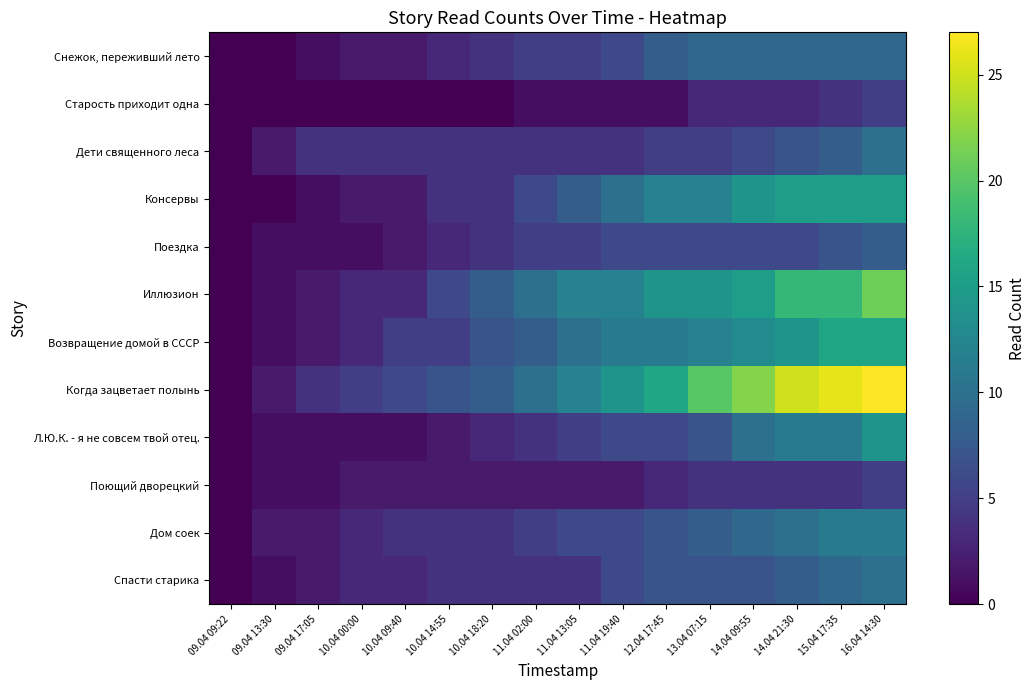

Reading right to left, transcribe all the data shown in this chart.

Снежок, переживший лето: 16.04 14:30=9	15.04 17:35=9	14.04 21:30=9	14.04 09:55=9	13.04 07:15=9	12.04 17:45=8	11.04 19:40=6	11.04 13:05=5	11.04 02:00=5	10.04 18:20=4	10.04 14:55=3	10.04 09:40=2	10.04 00:00=2	09.04 17:05=1	09.04 13:30=0	09.04 09:22=0
Старость приходит одна: 16.04 14:30=5	15.04 17:35=4	14.04 21:30=3	14.04 09:55=3	13.04 07:15=3	12.04 17:45=1	11.04 19:40=1	11.04 13:05=1	11.04 02:00=1	10.04 18:20=0	10.04 14:55=0	10.04 09:40=0	10.04 00:00=0	09.04 17:05=0	09.04 13:30=0	09.04 09:22=0
Дети священного леса: 16.04 14:30=10	15.04 17:35=8	14.04 21:30=7	14.04 09:55=6	13.04 07:15=5	12.04 17:45=5	11.04 19:40=4	11.04 13:05=4	11.04 02:00=4	10.04 18:20=4	10.04 14:55=4	10.04 09:40=4	10.04 00:00=4	09.04 17:05=4	09.04 13:30=2	09.04 09:22=0
Консервы: 16.04 14:30=15	15.04 17:35=15	14.04 21:30=15	14.04 09:55=14	13.04 07:15=12	12.04 17:45=12	11.04 19:40=10	11.04 13:05=8	11.04 02:00=6	10.04 18:20=4	10.04 14:55=4	10.04 09:40=2	10.04 00:00=2	09.04 17:05=1	09.04 13:30=0	09.04 09:22=0
Поездка: 16.04 14:30=8	15.04 17:35=7	14.04 21:30=6	14.04 09:55=6	13.04 07:15=6	12.04 17:45=6	11.04 19:40=6	11.04 13:05=5	11.04 02:00=5	10.04 18:20=4	10.04 14:55=3	10.04 09:40=2	10.04 00:00=1	09.04 17:05=1	09.04 13:30=1	09.04 09:22=0
Иллюзион: 16.04 14:30=21	15.04 17:35=18	14.04 21:30=18	14.04 09:55=15	13.04 07:15=14	12.04 17:45=14	11.04 19:40=12	11.04 13:05=12	11.04 02:00=10	10.04 18:20=8	10.04 14:55=6	10.04 09:40=3	10.04 00:00=3	09.04 17:05=2	09.04 13:30=1	09.04 09:22=0
Возвращение домой в СССР: 16.04 14:30=16	15.04 17:35=16	14.04 21:30=14	14.04 09:55=13	13.04 07:15=12	12.04 17:45=11	11.04 19:40=11	11.04 13:05=10	11.04 02:00=8	10.04 18:20=7	10.04 14:55=5	10.04 09:40=5	10.04 00:00=3	09.04 17:05=2	09.04 13:30=1	09.04 09:22=0
Когда зацветает полынь: 16.04 14:30=27	15.04 17:35=26	14.04 21:30=25	14.04 09:55=22	13.04 07:15=20	12.04 17:45=16	11.04 19:40=14	11.04 13:05=12	11.04 02:00=10	10.04 18:20=8	10.04 14:55=7	10.04 09:40=6	10.04 00:00=5	09.04 17:05=4	09.04 13:30=2	09.04 09:22=0
Л.Ю.К. - я не совсем твой отец.: 16.04 14:30=14	15.04 17:35=11	14.04 21:30=11	14.04 09:55=10	13.04 07:15=7	12.04 17:45=6	11.04 19:40=6	11.04 13:05=5	11.04 02:00=4	10.04 18:20=3	10.04 14:55=2	10.04 09:40=1	10.04 00:00=1	09.04 17:05=1	09.04 13:30=1	09.04 09:22=0
Поющий дворецкий: 16.04 14:30=5	15.04 17:35=4	14.04 21:30=4	14.04 09:55=4	13.04 07:15=4	12.04 17:45=3	11.04 19:40=2	11.04 13:05=2	11.04 02:00=2	10.04 18:20=2	10.04 14:55=2	10.04 09:40=2	10.04 00:00=2	09.04 17:05=1	09.04 13:30=1	09.04 09:22=0
Дом соек: 16.04 14:30=11	15.04 17:35=11	14.04 21:30=10	14.04 09:55=9	13.04 07:15=8	12.04 17:45=7	11.04 19:40=6	11.04 13:05=6	11.04 02:00=5	10.04 18:20=4	10.04 14:55=4	10.04 09:40=4	10.04 00:00=3	09.04 17:05=2	09.04 13:30=2	09.04 09:22=0
Спасти старика: 16.04 14:30=10	15.04 17:35=9	14.04 21:30=8	14.04 09:55=7	13.04 07:15=7	12.04 17:45=7	11.04 19:40=6	11.04 13:05=4	11.04 02:00=4	10.04 18:20=4	10.04 14:55=4	10.04 09:40=3	10.04 00:00=3	09.04 17:05=2	09.04 13:30=1	09.04 09:22=0